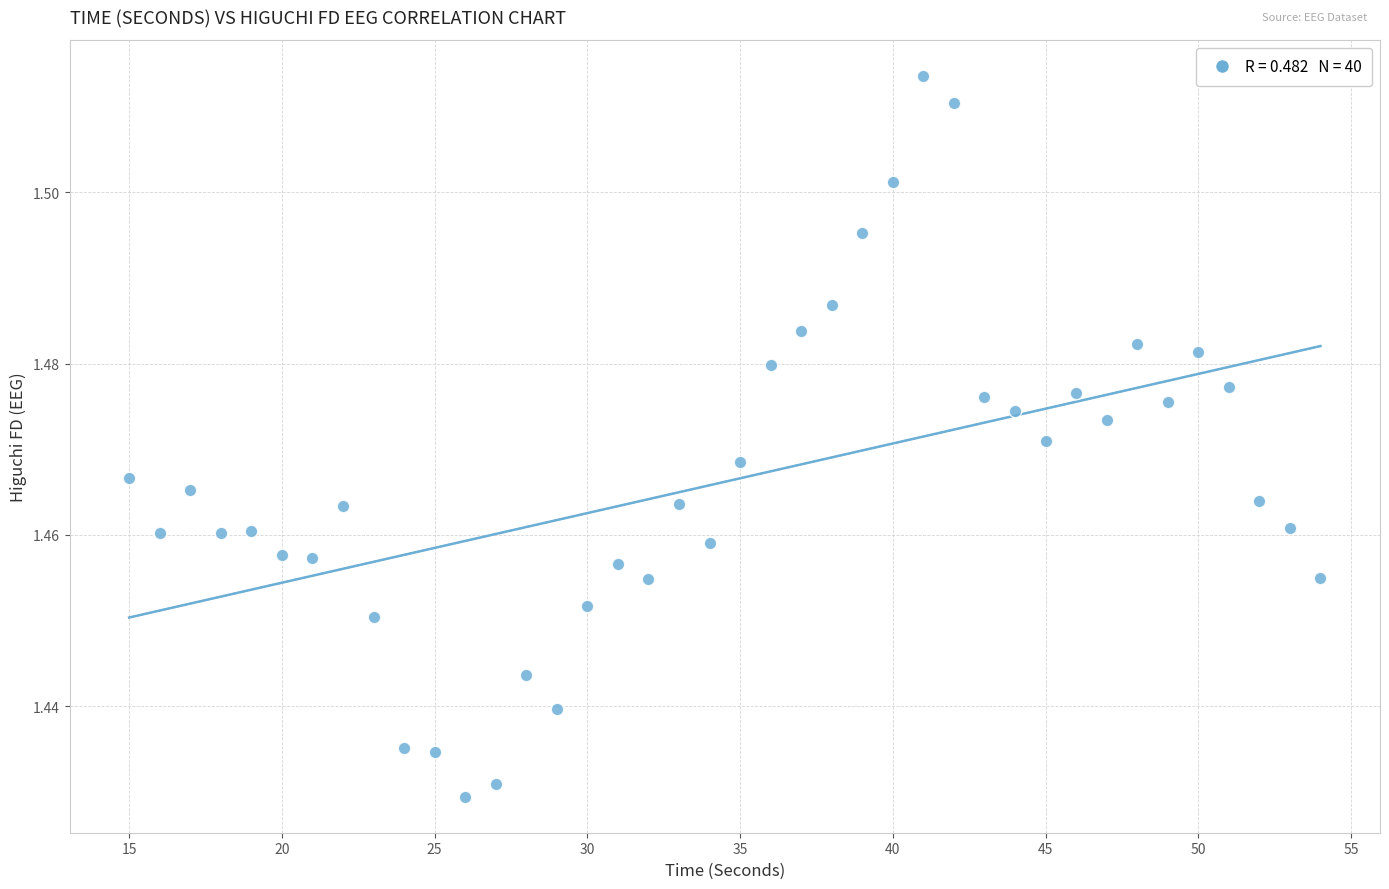

What is the range of X values (max minus min)?

39.0